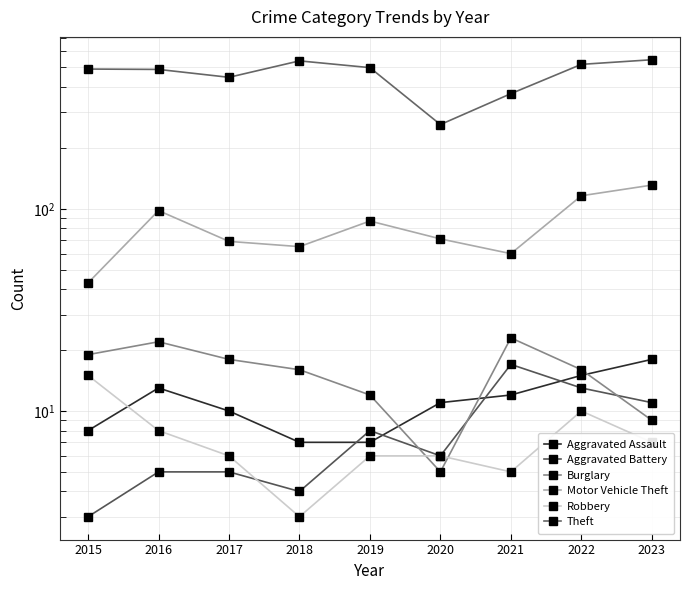

In Burglary, how many points are higher than both neighbors (excluding endpoints)?

2